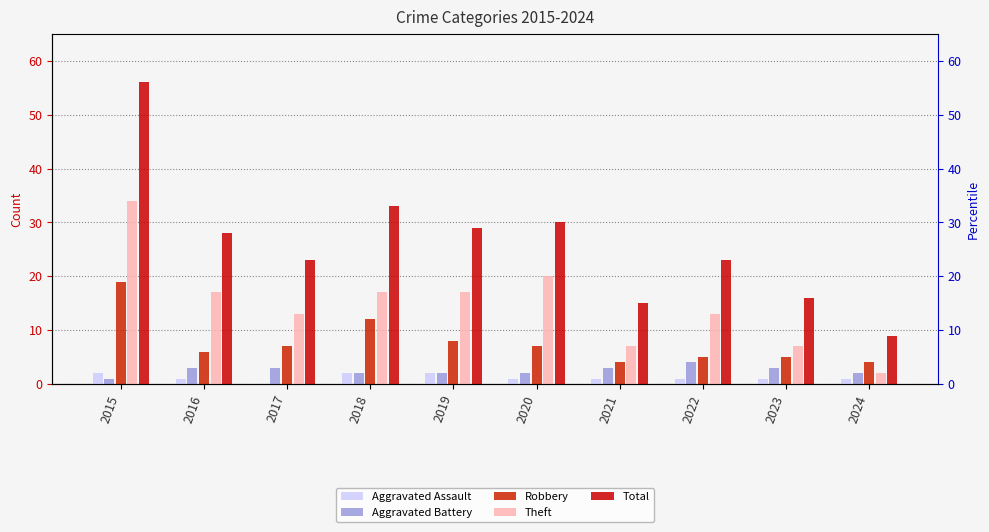

Rank the series by their maximum value, from lowest to highest.

Aggravated Assault, Aggravated Battery, Robbery, Theft, Total